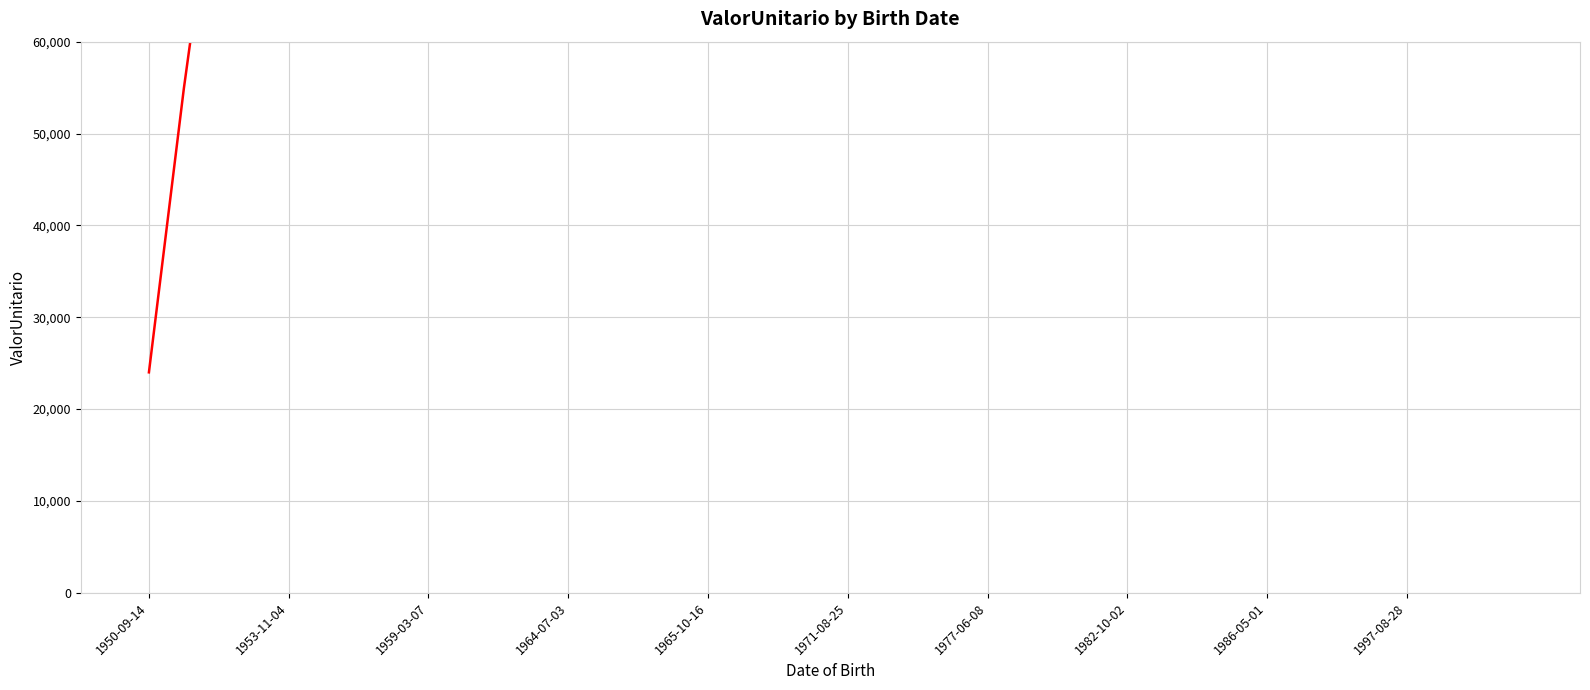

Reading left to right, extract all data points from this chart.

24003.4	54918.2	82563.9	113090.4	148176.9	186862.2	213005.4	262844.2	292183.8	322121.2	355285.3	380046.3	413108.2	463018.5	502740.0	550306.3	594325.9	642330.6	677401.6	711472.7	745631.9	784155.5	809192.6	831931.9	880522.5	915123.7	950842.9	999280.1	1032897.9	1054204.7	1088924.4	1118707.1	1141152.0	1191123.6	1221317.0	1256494.9	1301002.0	1344931.6	1388207.6	1418172.5